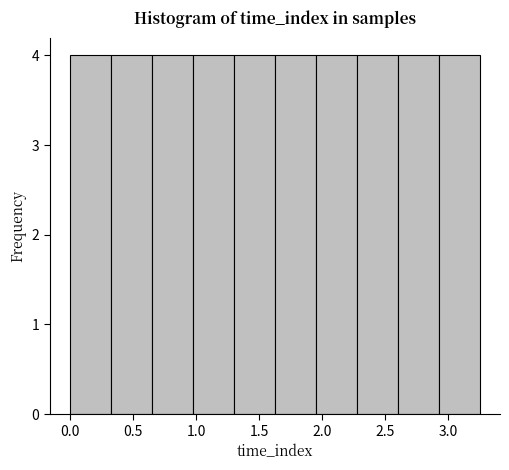

Reading left to right, transcribe this chart: for each bar, give the range it covers on the x-axis and its height. Neither the bar edges nor the heights are printed on the chart, so give them approximately, as read against the axes.

0.000 to 0.325: 4
0.325 to 0.650: 4
0.650 to 0.975: 4
0.975 to 1.300: 4
1.300 to 1.625: 4
1.625 to 1.950: 4
1.950 to 2.275: 4
2.275 to 2.600: 4
2.600 to 2.925: 4
2.925 to 3.250: 4